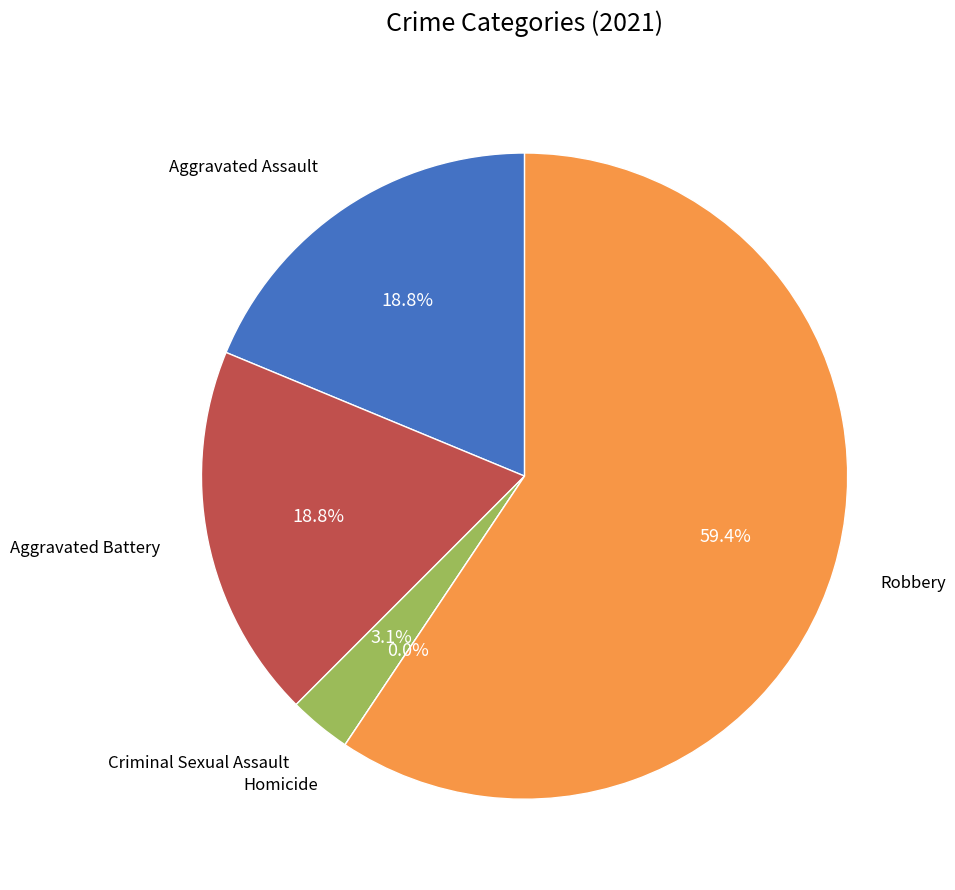

Is the sum of Aggravated Battery and Criminal Sexual Assault greater than half?

No